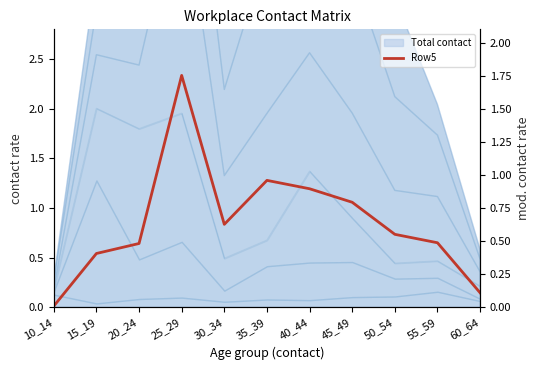

Which category has the highest value across all series?

25_29